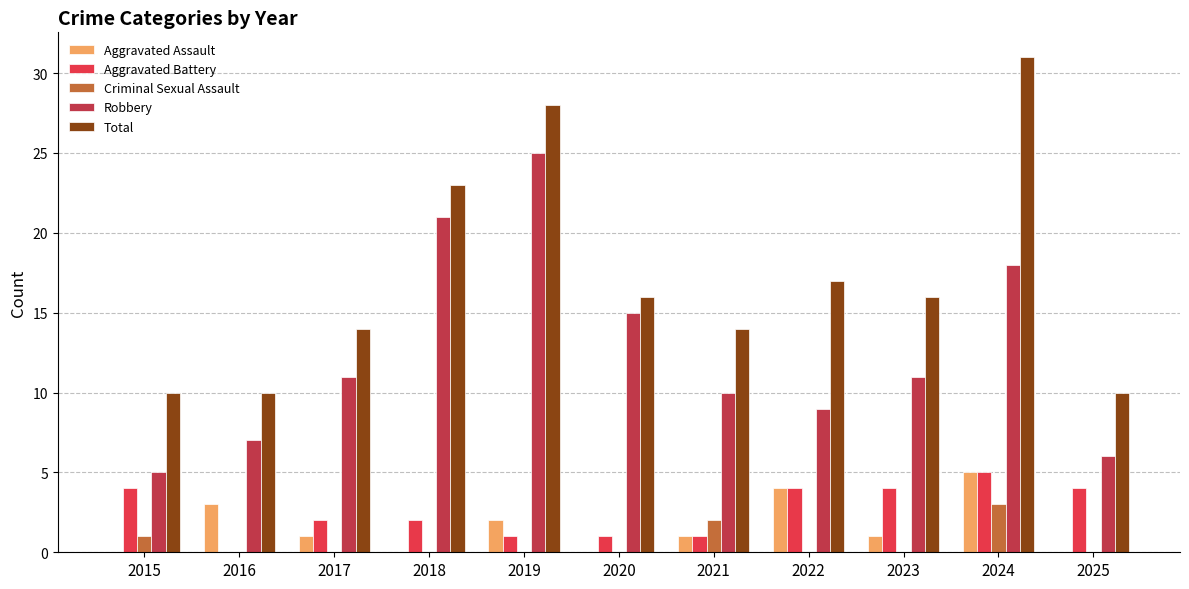

Reading left to right, extract all data points from this chart.

Aggravated Assault: 0	3	1	0	2	0	1	4	1	5	0
Aggravated Battery: 4	0	2	2	1	1	1	4	4	5	4
Criminal Sexual Assault: 1	0	0	0	0	0	2	0	0	3	0
Robbery: 5	7	11	21	25	15	10	9	11	18	6
Total: 10	10	14	23	28	16	14	17	16	31	10